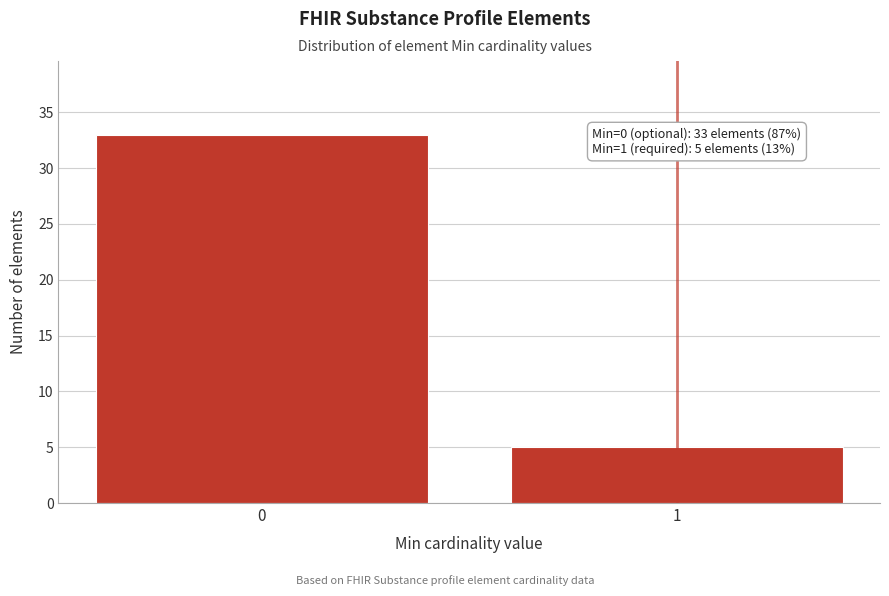

Reading left to right, transcribe all the data shown in this chart.

0=33	1=5